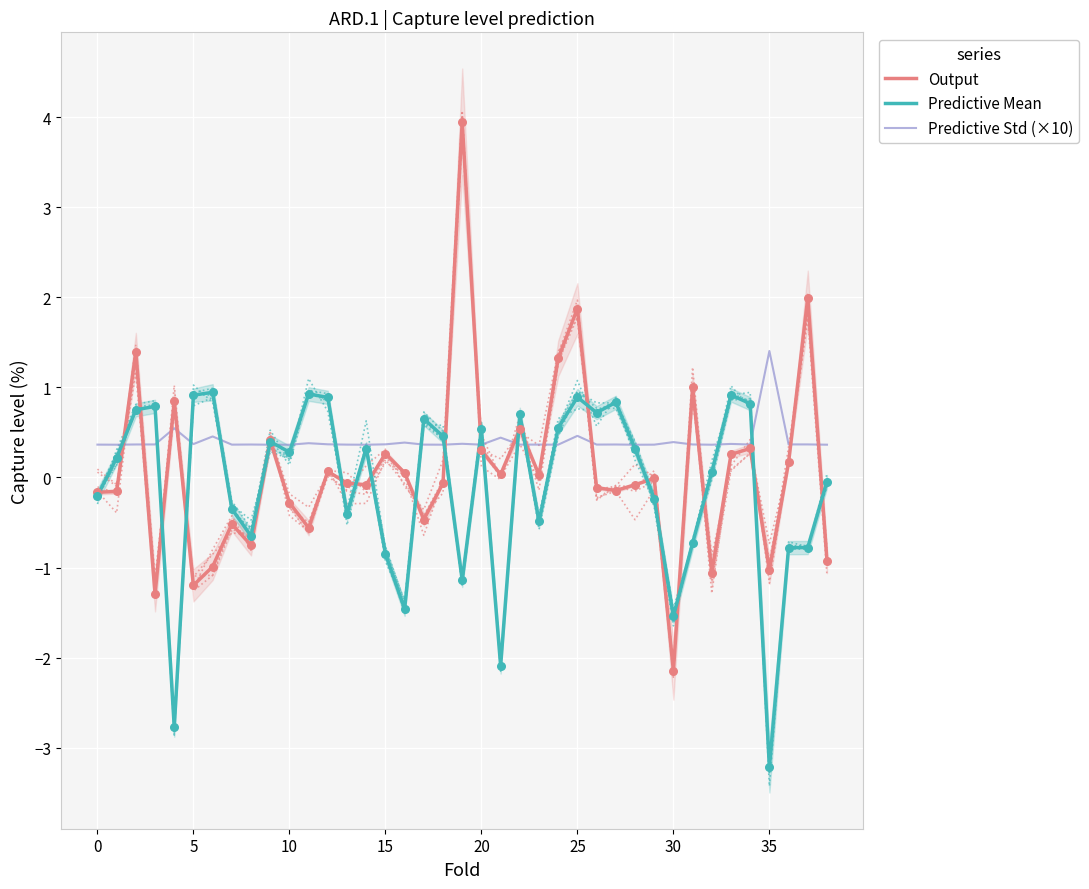

At which category is the sum across all series the highest?

25